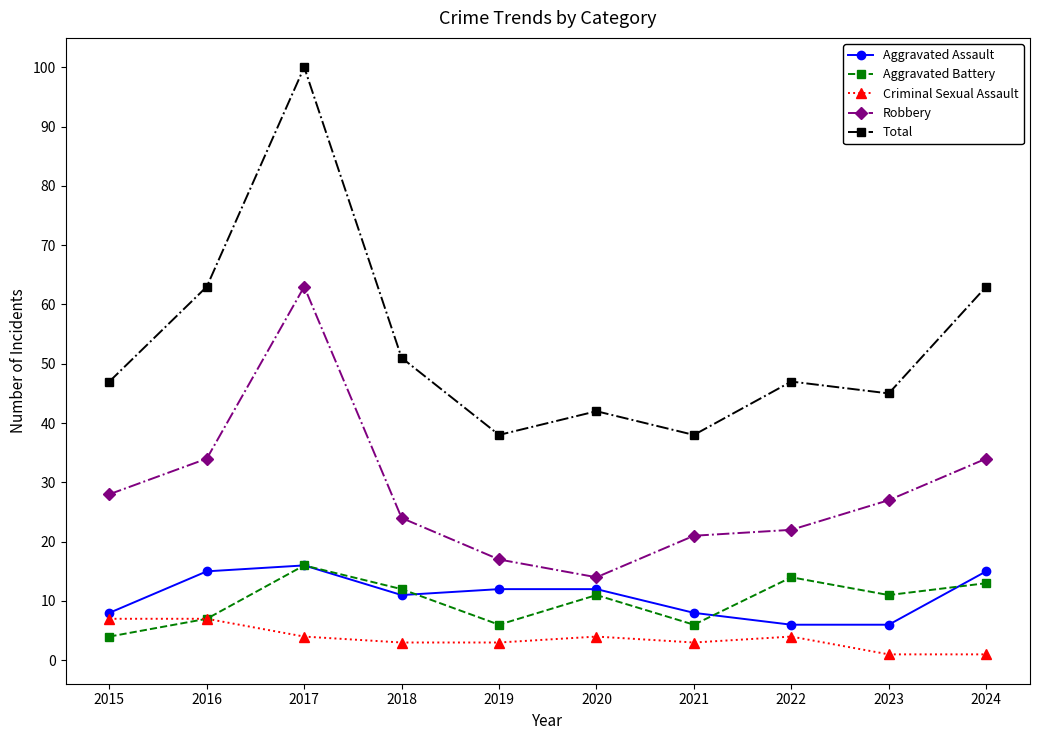

What are all the series names shown in the legend?

Aggravated Assault, Aggravated Battery, Criminal Sexual Assault, Robbery, Total